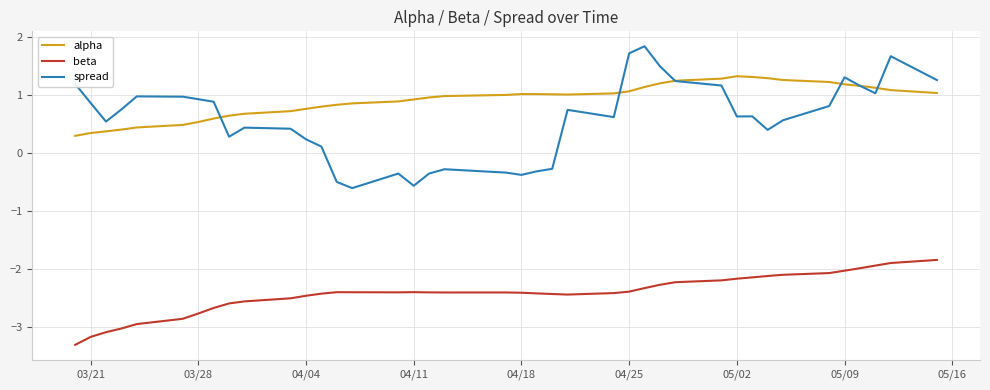

How many lines are shown in the chart?

3